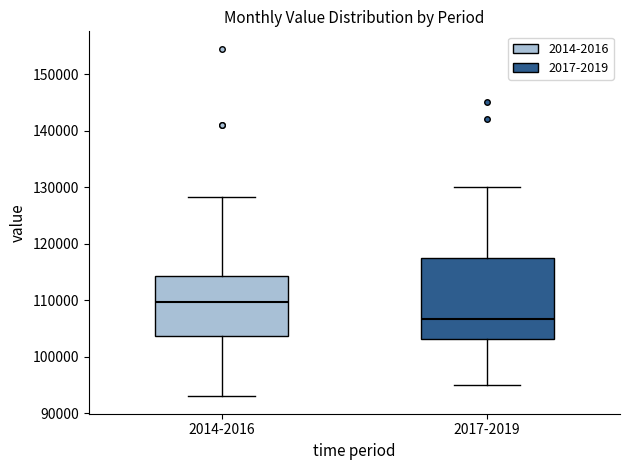

Which box's median line is the lowest?

2017-2019